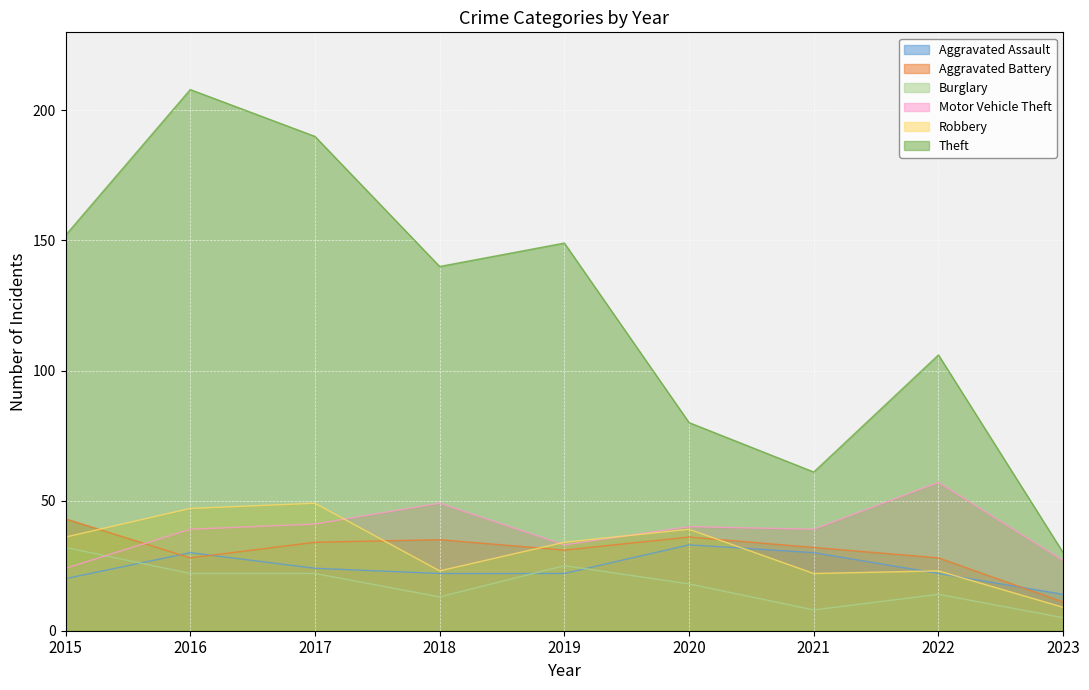

Reading left to right, transcribe all the data shown in this chart.

Aggravated Assault: 2015=20	2016=30	2017=24	2018=22	2019=22	2020=33	2021=30	2022=22	2023=14
Aggravated Battery: 2015=43	2016=28	2017=34	2018=35	2019=31	2020=36	2021=32	2022=28	2023=11
Burglary: 2015=32	2016=22	2017=22	2018=13	2019=25	2020=18	2021=8	2022=14	2023=5
Motor Vehicle Theft: 2015=24	2016=39	2017=41	2018=49	2019=33	2020=40	2021=39	2022=57	2023=27
Robbery: 2015=36	2016=47	2017=49	2018=23	2019=34	2020=39	2021=22	2022=23	2023=9
Theft: 2015=152	2016=208	2017=190	2018=140	2019=149	2020=80	2021=61	2022=106	2023=30